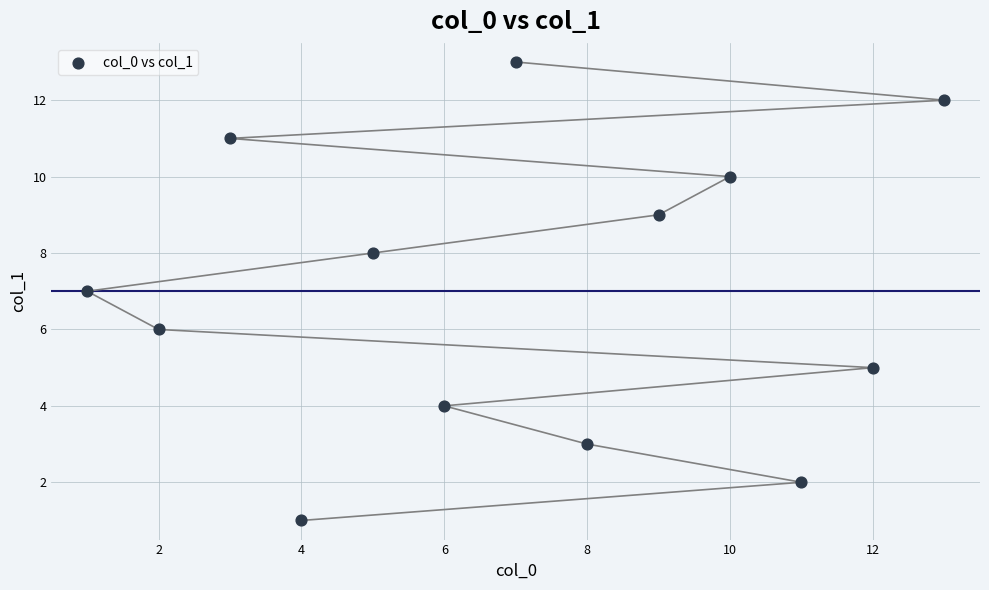

What is the range of Y values (max minus min)?

12